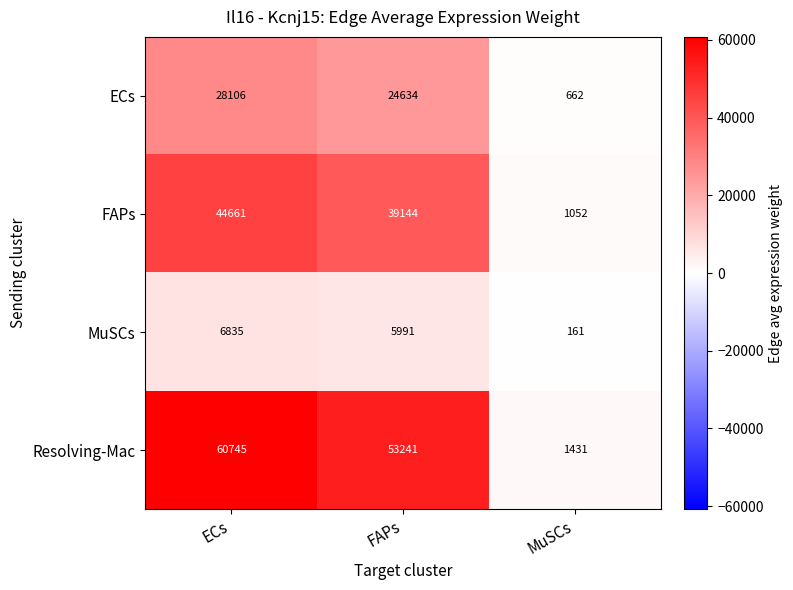

What is the total value across all series at FAPs?

123010